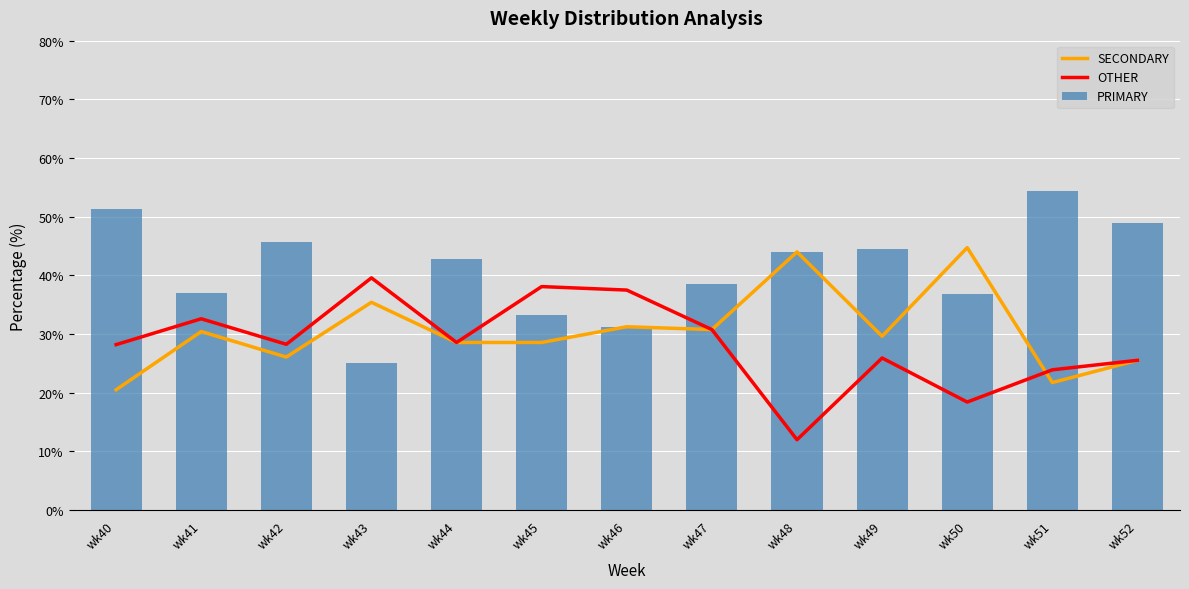

What is the smallest value displayed?

12.0